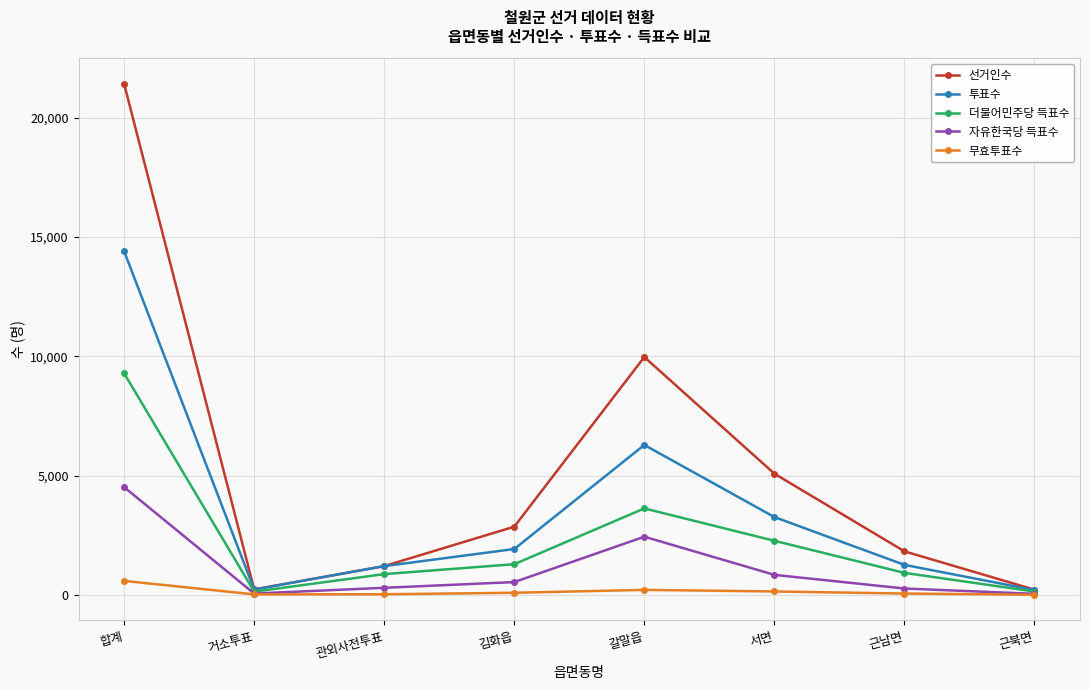

The 선거인수 series shows 21415 at 합계. True or false?

True